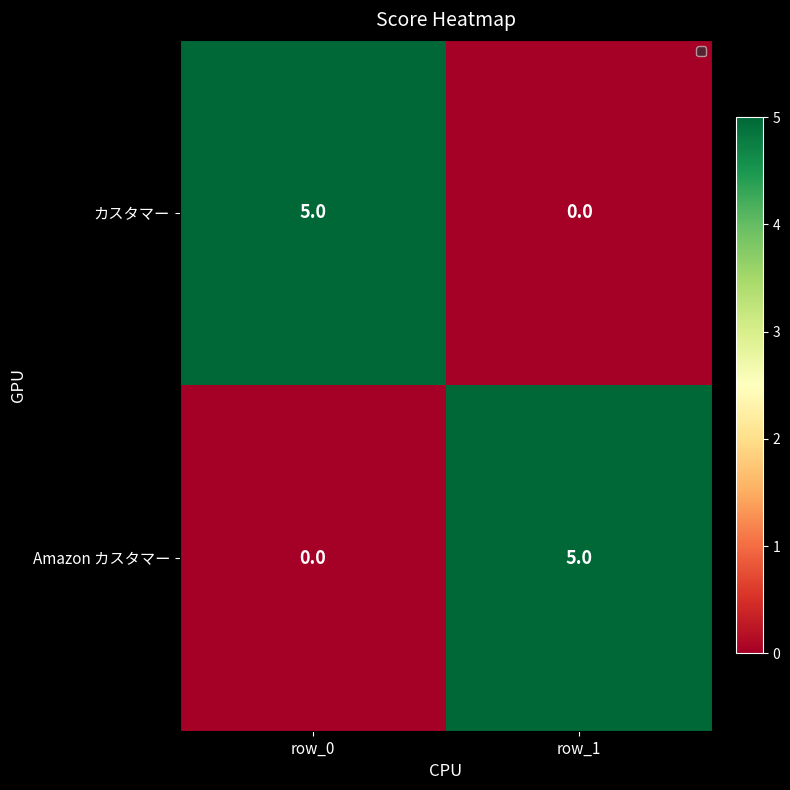

The value of Amazon カスタマー at row_0 is 0. True or false?

True